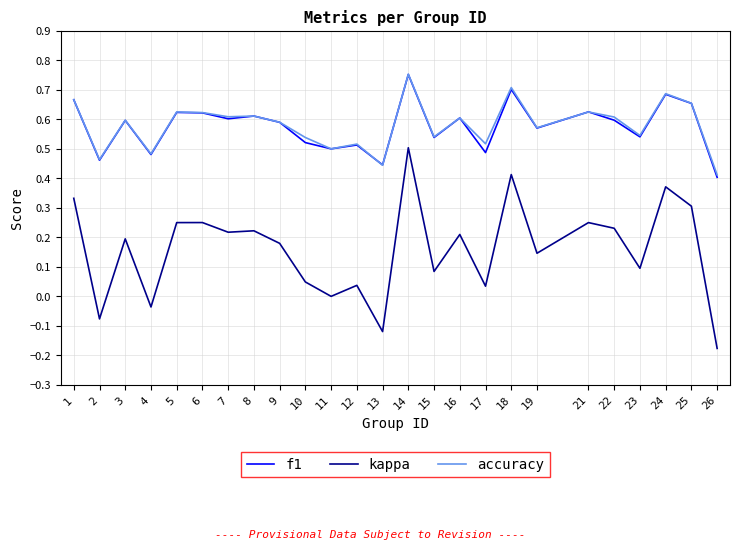

The accuracy series shows 0.7 at 18. True or false?

True